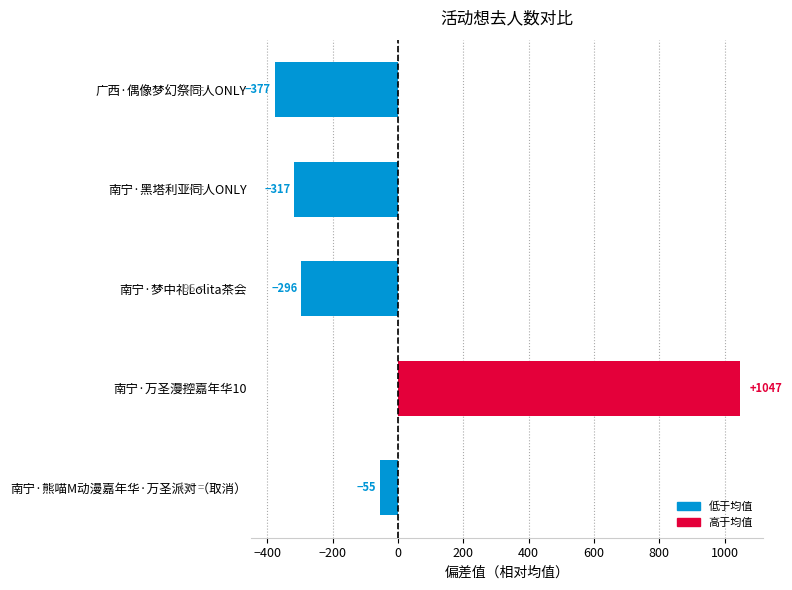

What is the approximate value at 南宁·黑塔利亚同人ONLY?

-317.4